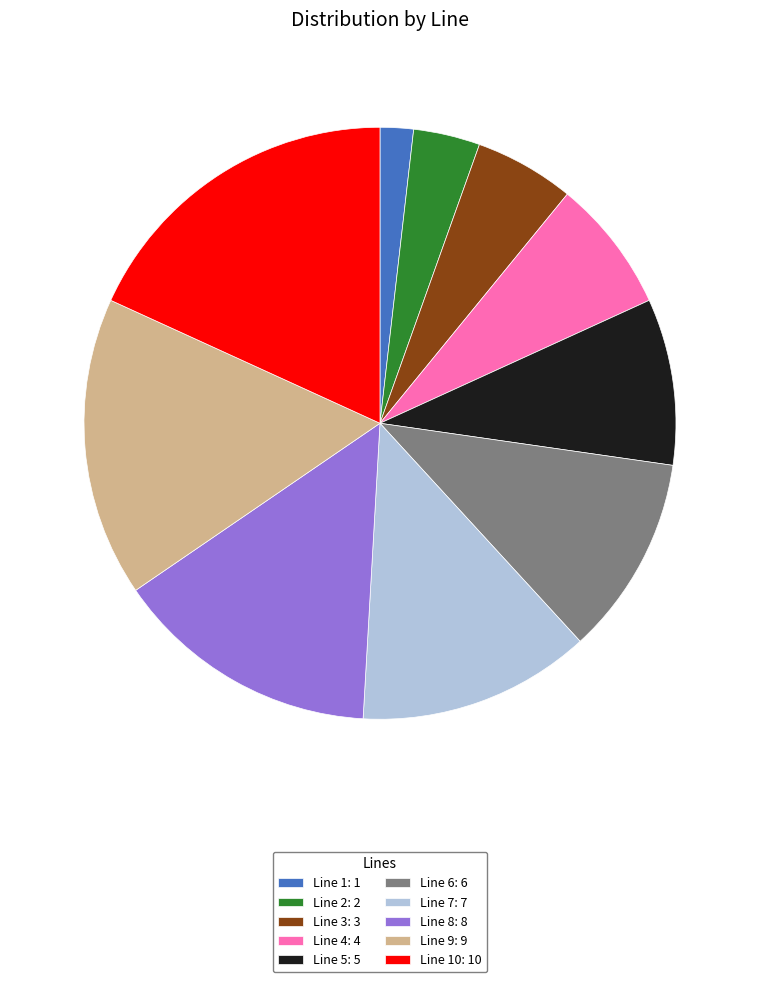

Does Line 9: 9 account for over 50% of the chart?

No